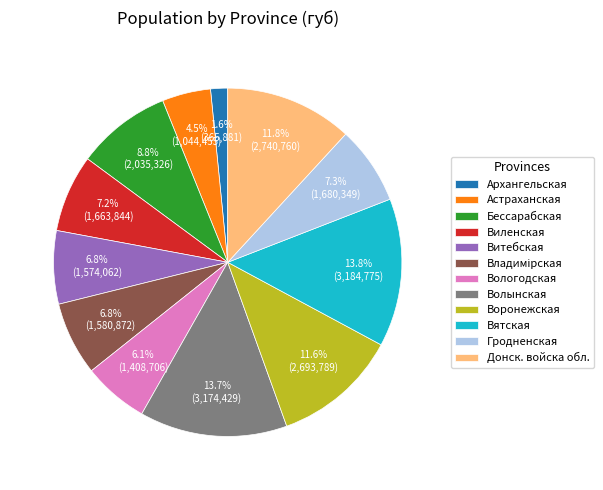

Do Донск. войска обл. and Волынская together represent more than half of the pie?

No